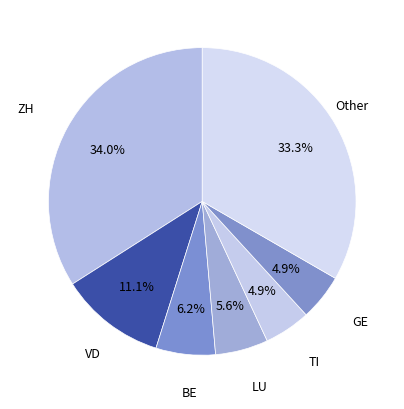

Count the number of slices in the pie.

7